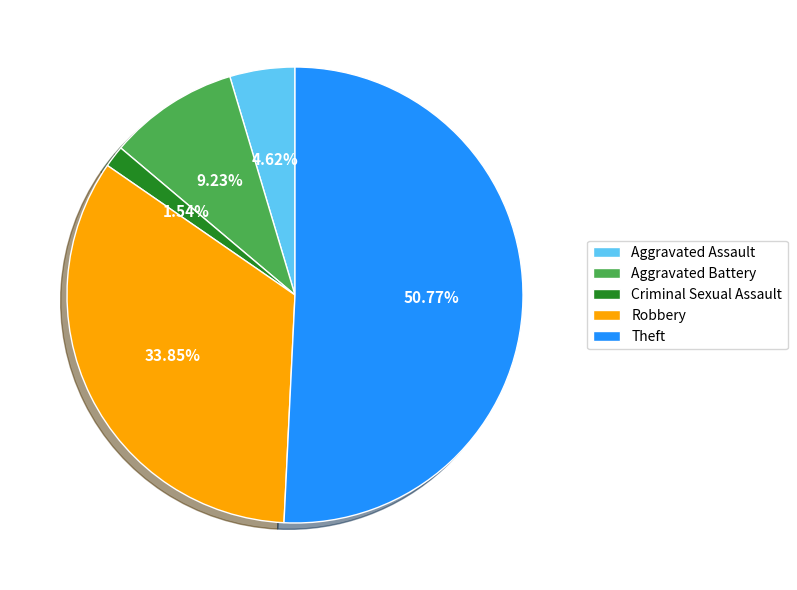

What is the majority slice?

Theft